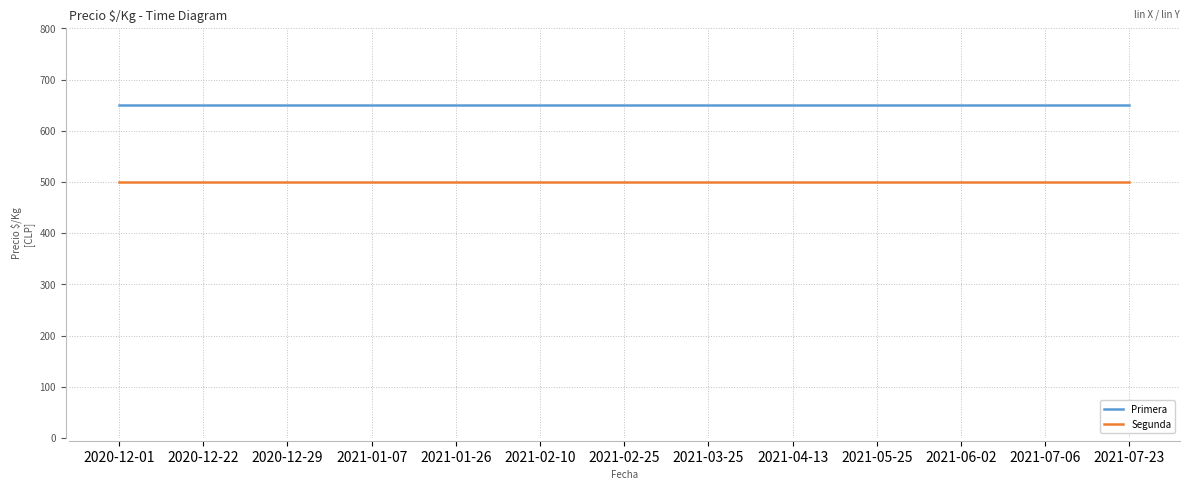

Does the chart have visible grid lines?

Yes